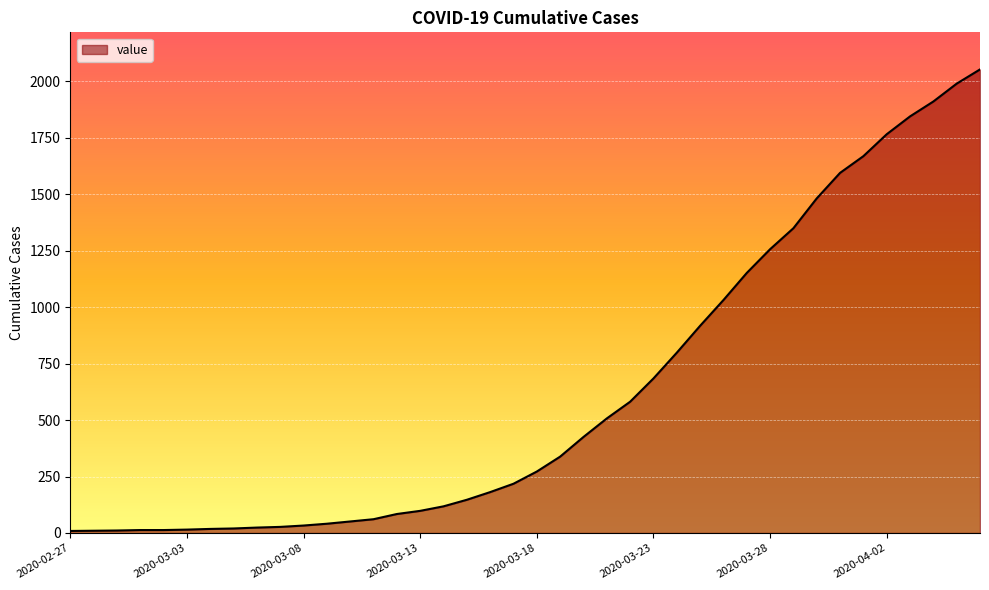

How many lines are shown in the chart?

1